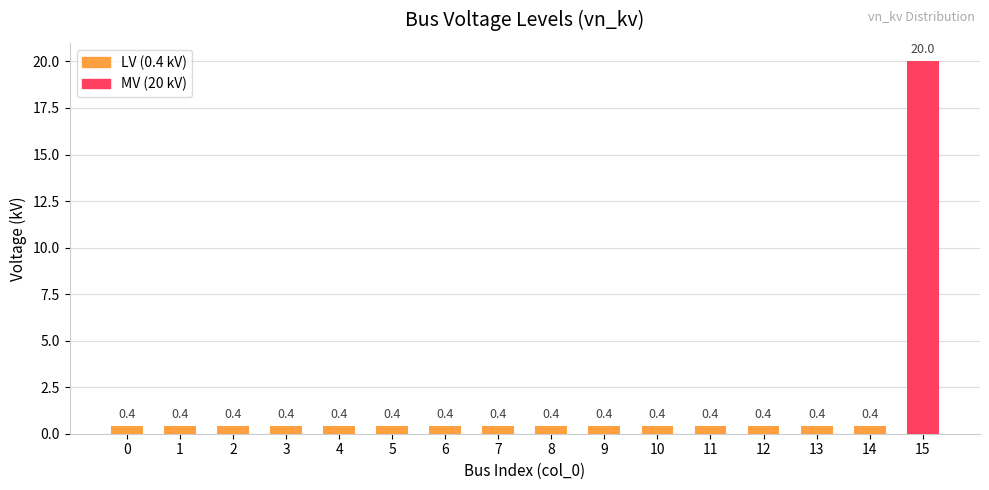

What is the average value?

1.6